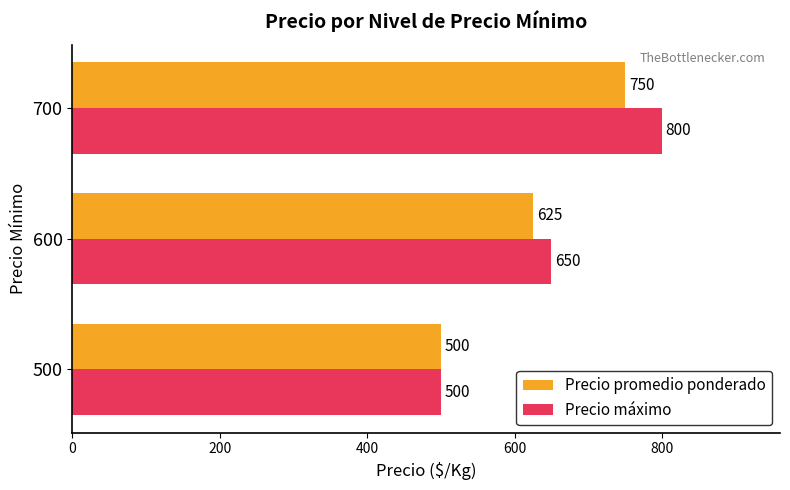

List the series in order of their peak value, lowest first.

Precio promedio ponderado, Precio máximo